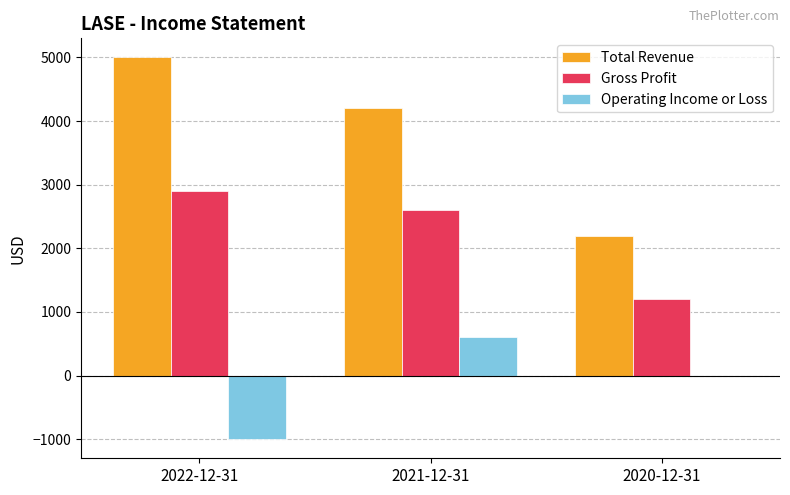

Is the value of Operating Income or Loss at 2021-12-31 greater than the value of Total Revenue at 2020-12-31?

No